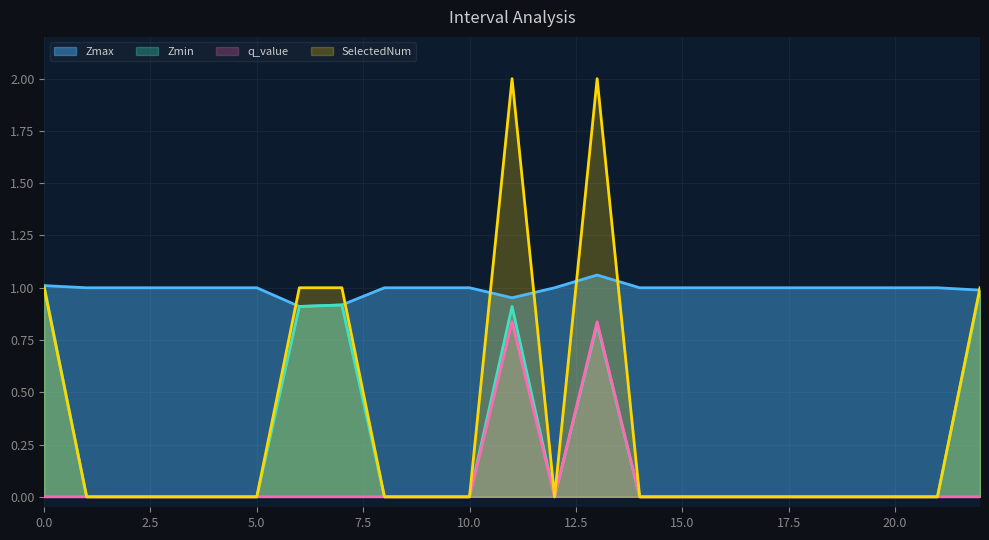

What is the difference between the q_value values at 13.0 and 1.0?

0.8